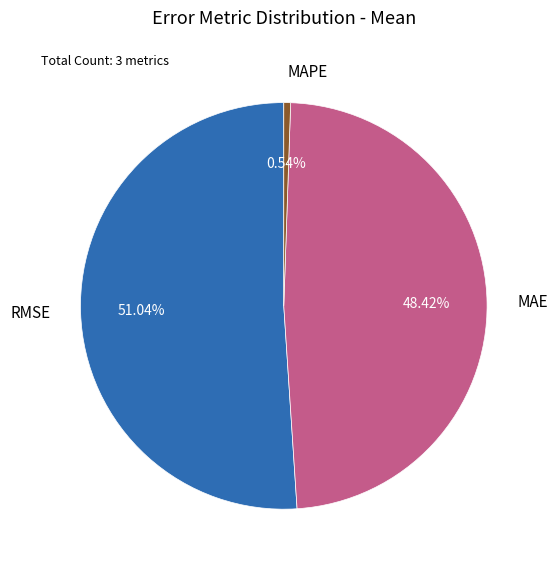

Combined, do MAE and RMSE account for over 50%?

Yes